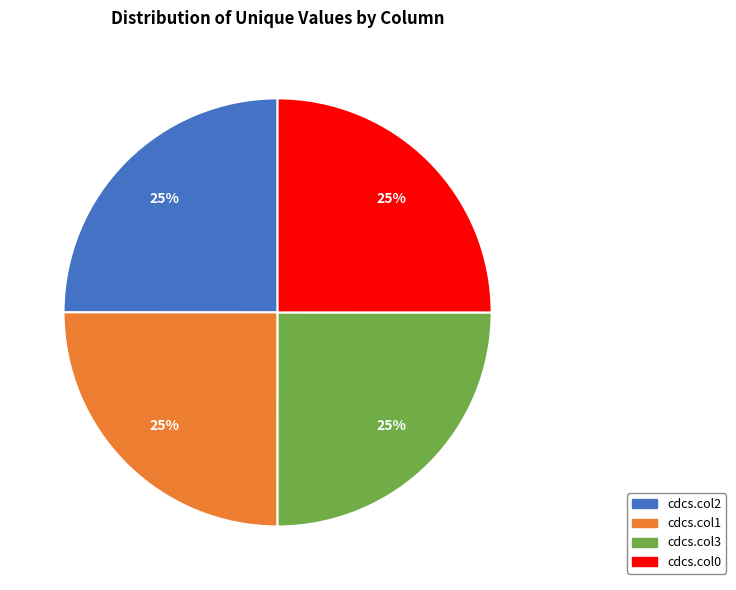

The cdcs.col2 slice represents 25% of the pie. True or false?

True